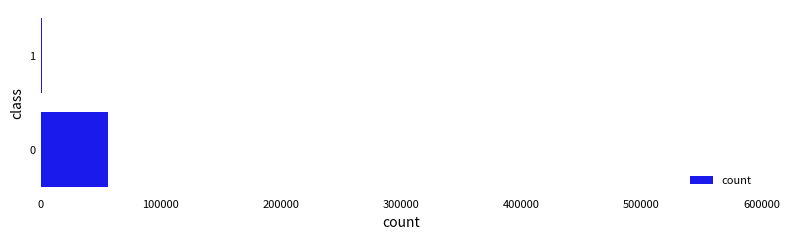

Are the bars horizontal?

Yes